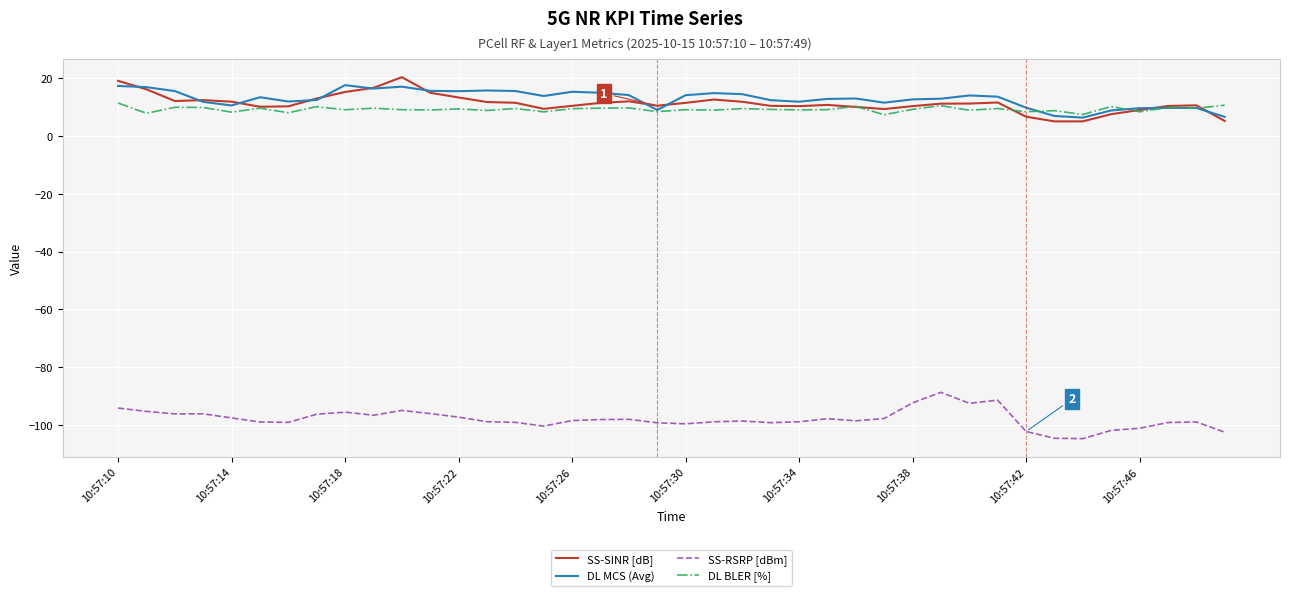

True or false: SS-RSRP [dBm] and DL MCS (Avg) cross at least once.

False